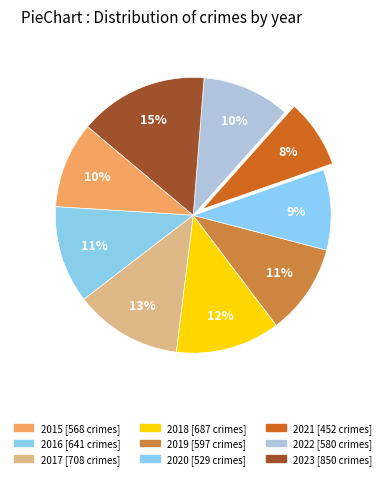

Do 2020 and 2015 together represent more than half of the pie?

No